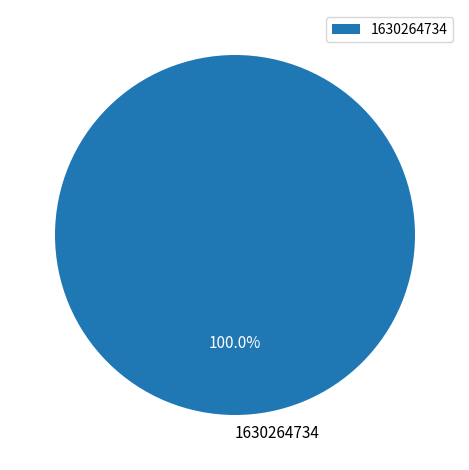

To the nearest percent, what portion does 1630264734 represent?

100%